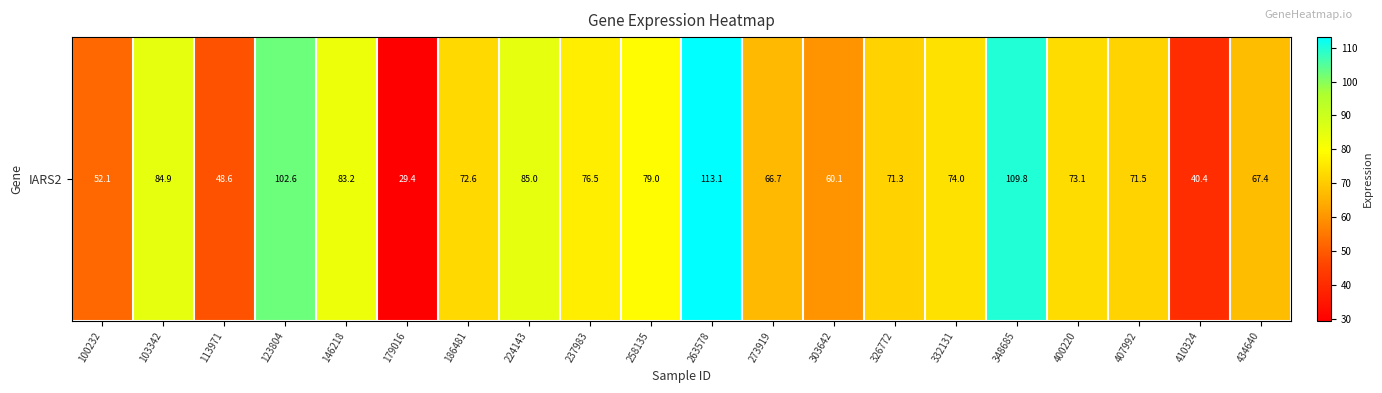

Reading left to right, list all the values displayed in this chart.

100232=52.1	103342=84.9	113971=48.6	123804=102.6	146218=83.2	179016=29.4	186481=72.6	224143=85.0	237983=76.5	258135=79.0	263578=113.1	273919=66.7	303642=60.1	326772=71.3	332131=74.0	348685=109.8	400220=73.1	407992=71.5	410324=40.4	434640=67.4